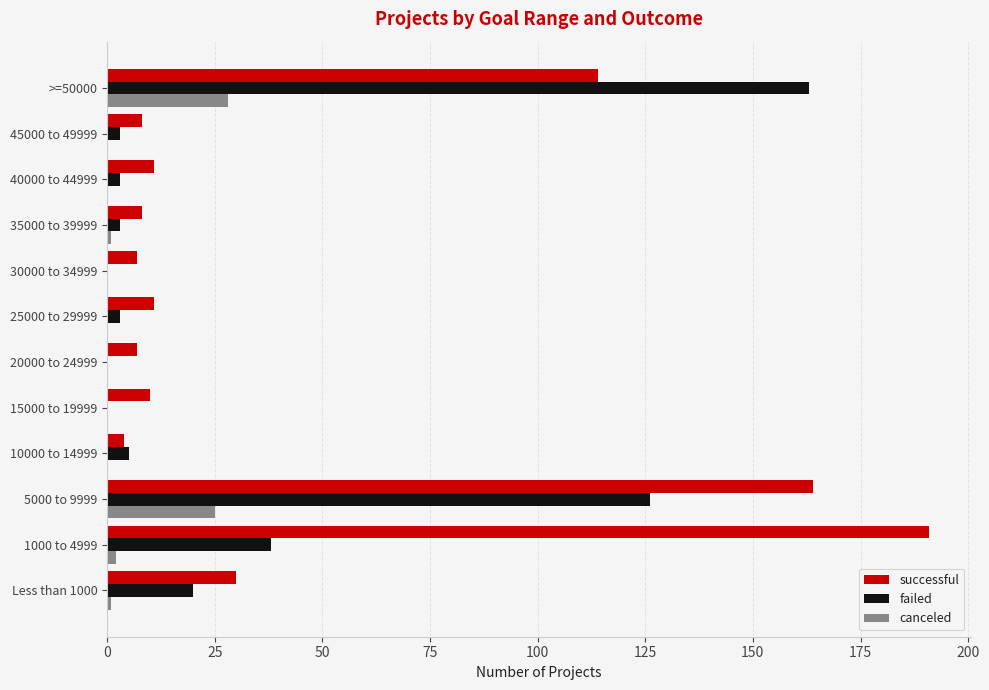

What is the highest value of the successful series?

191